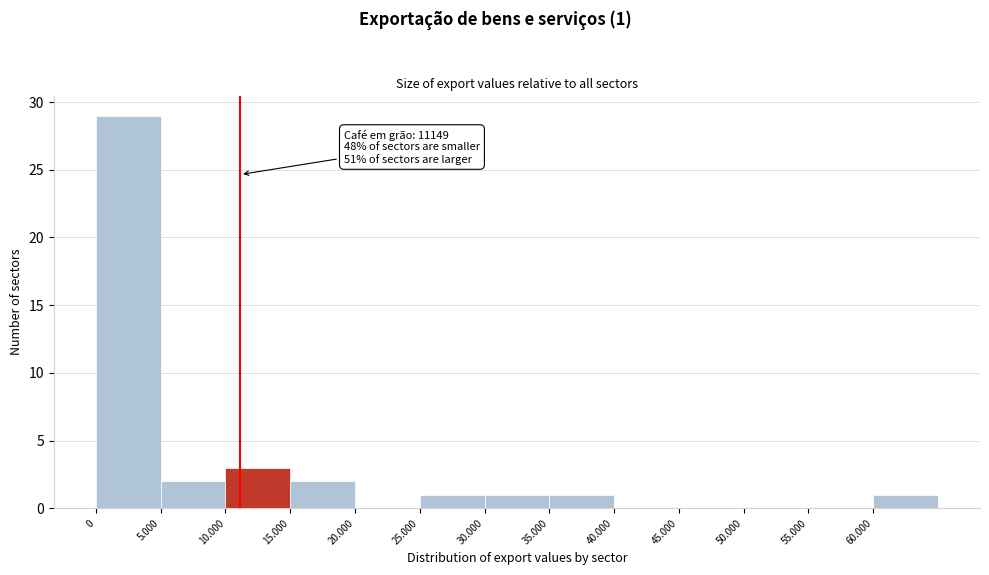

Reading left to right, list all the values displayed in this chart.

0=29	5.000=2	10.000=3	15.000=2	20.000=0	25.000=1	30.000=1	35.000=1	40.000=0	45.000=0	50.000=0	55.000=0	60.000=1